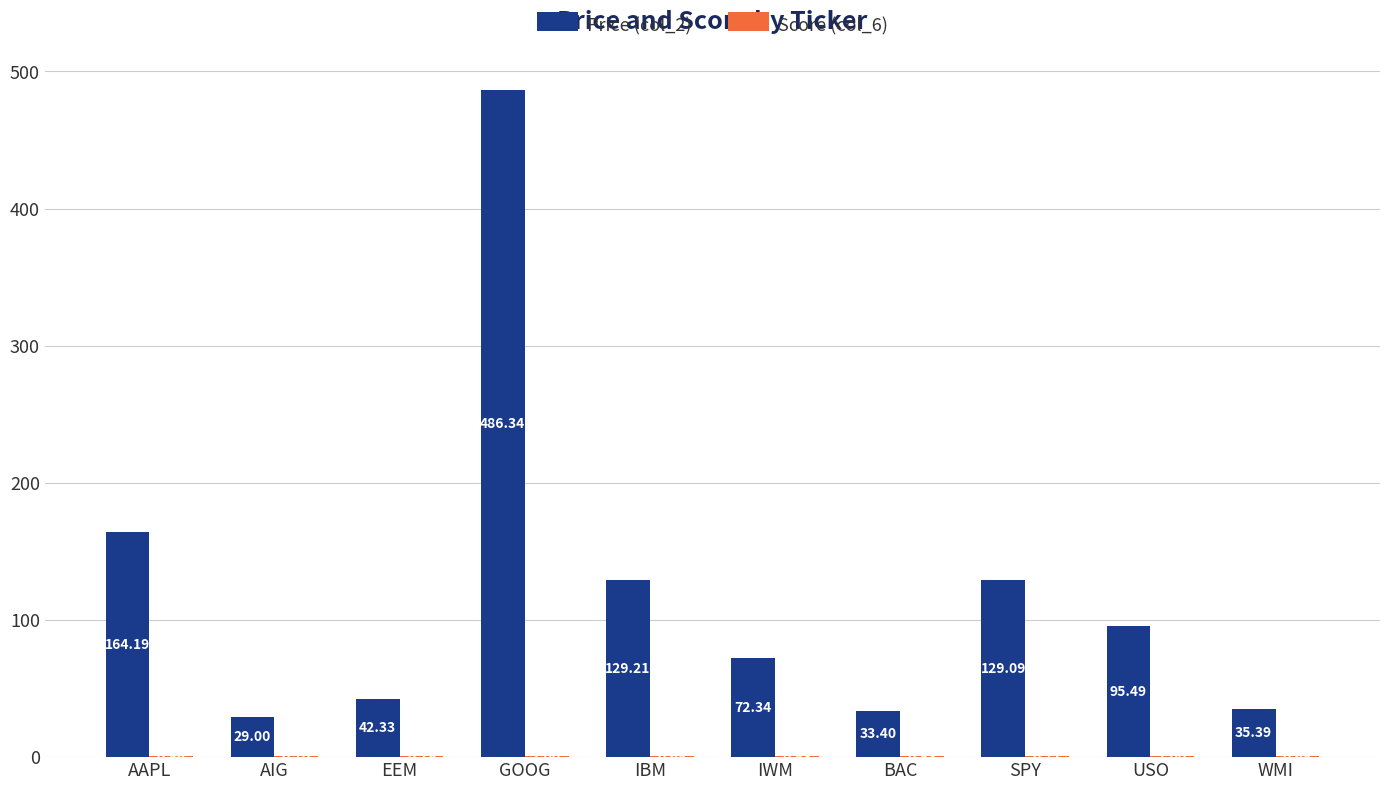

Which category has the highest value across all series?

GOOG